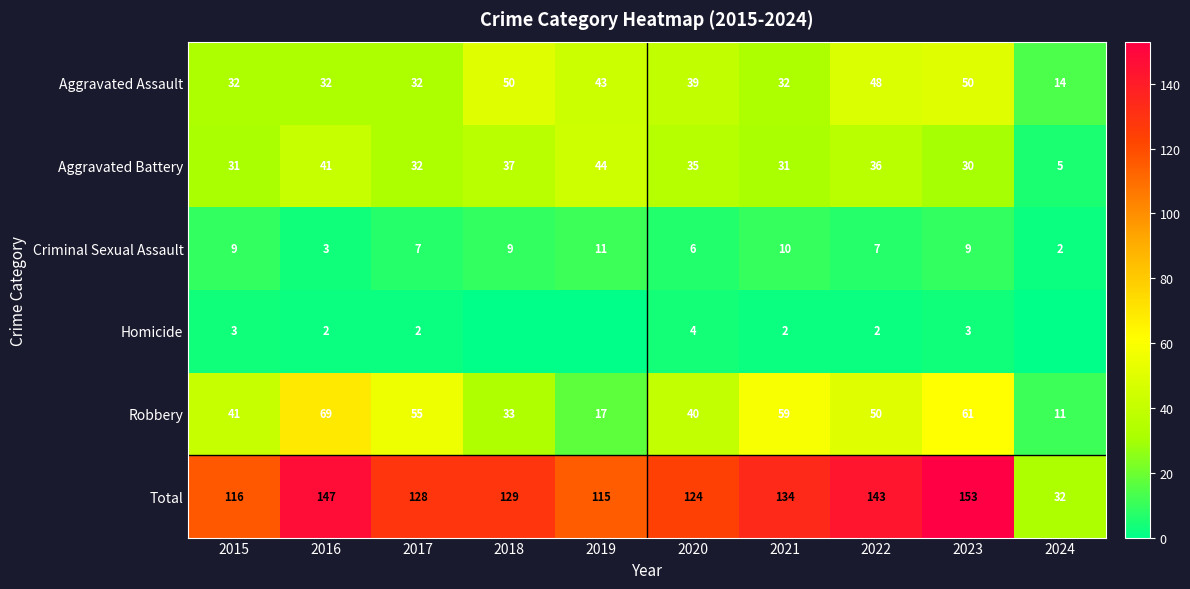

What is the spread (max minus min) of values at 2016?

145